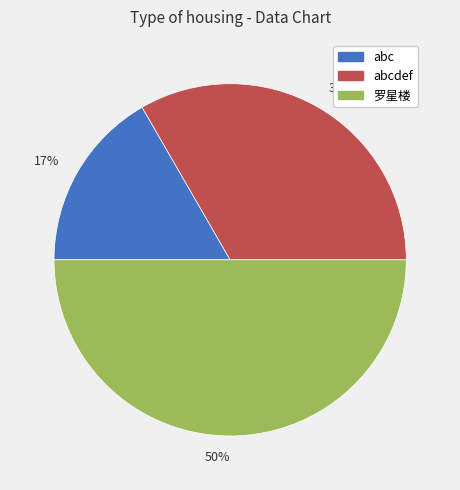

To the nearest percent, what percentage of the pie is abcdef?

33%